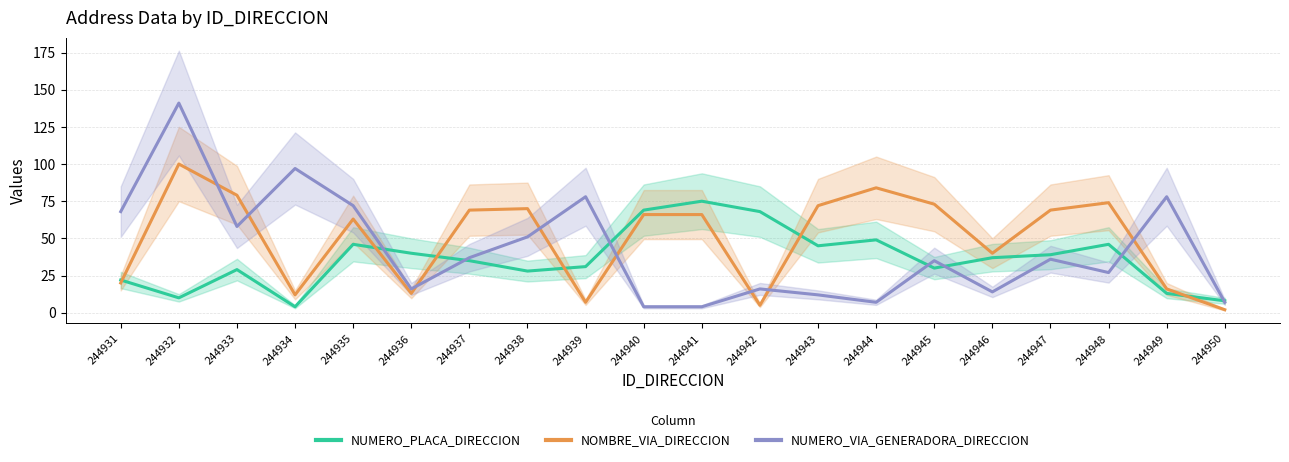

True or false: NUMERO_PLACA_DIRECCION (mid) and NUMERO_VIA_GENERADORA_DIRECCION (mid) intersect in this chart.

True